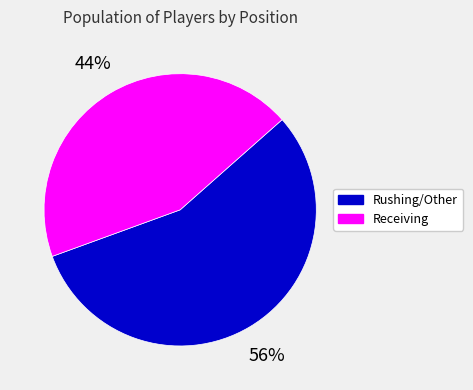

To the nearest percent, what is the difference between the Receiving and Rushing/Other slice percentages?

12%